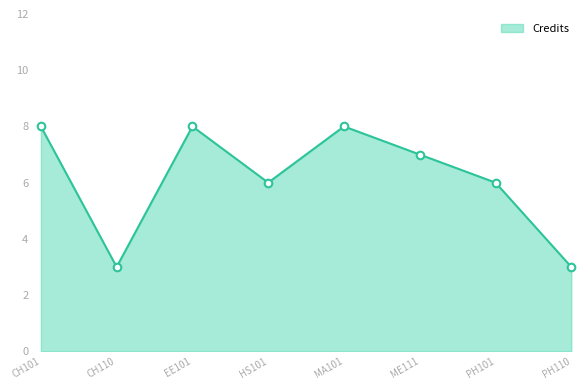

What is the change in value from CH110 to PH101?

+3